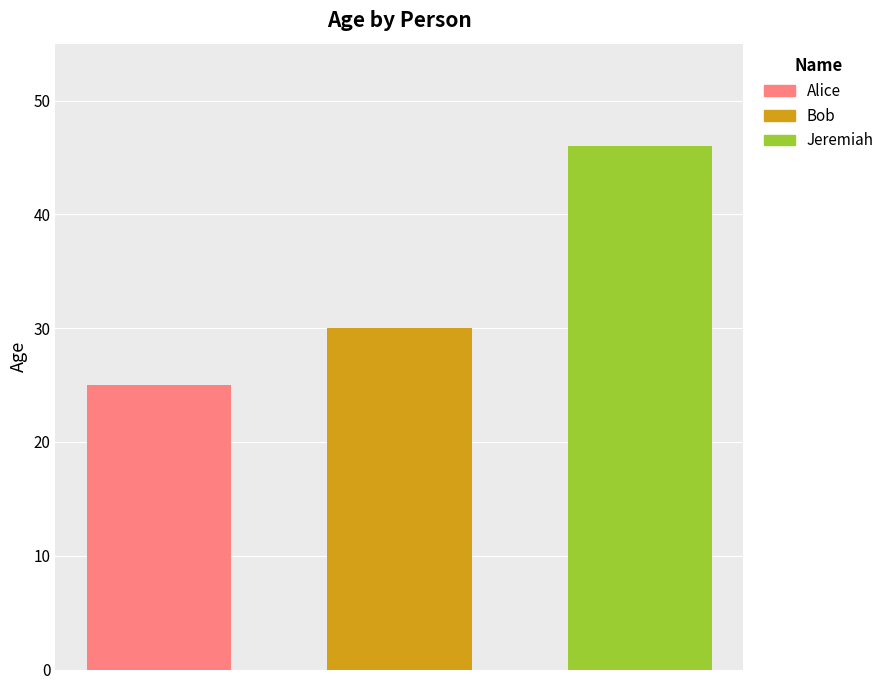

Which series has the largest range (max minus min)?

Alice